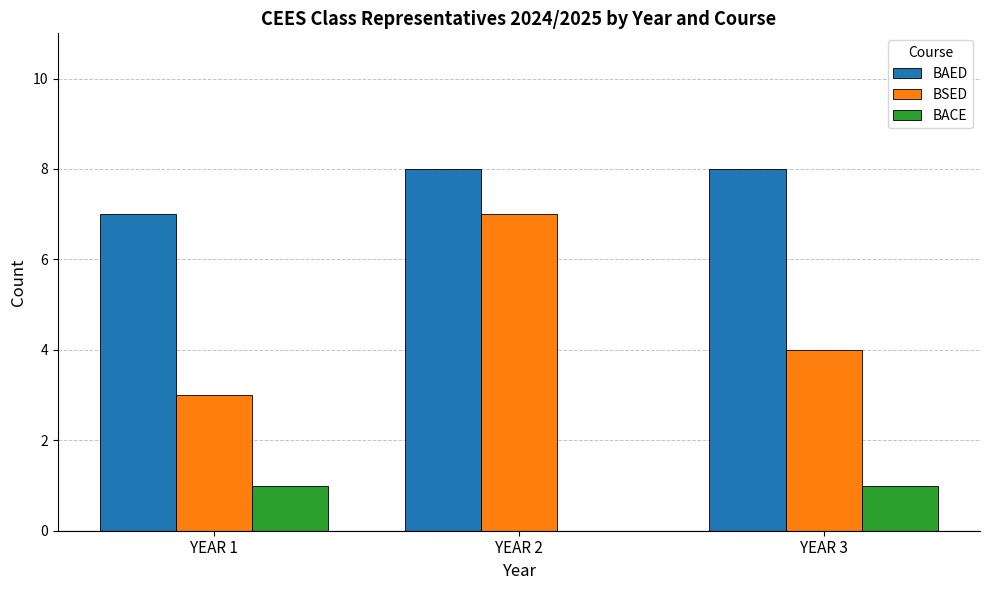

Is it true that BACE equals 0 at YEAR 2?

True